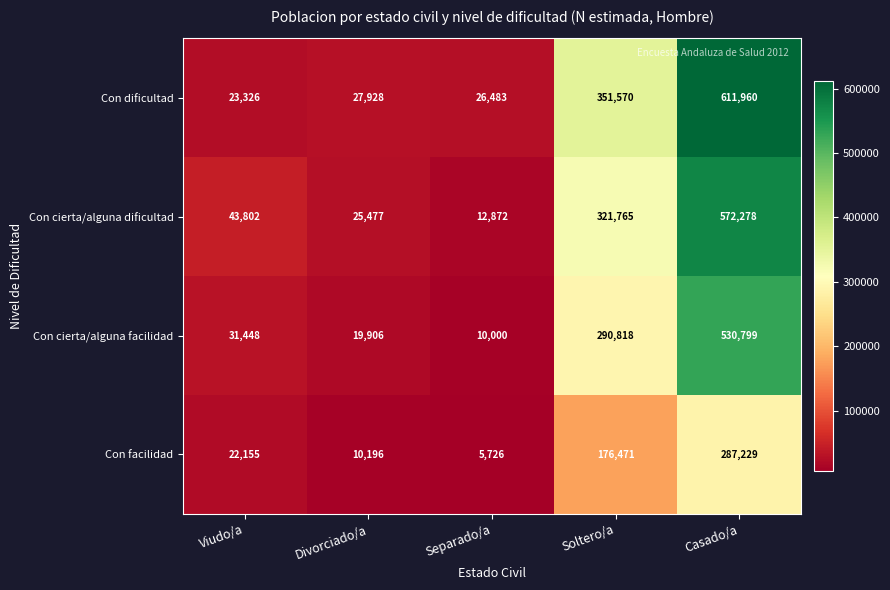

Which series has the largest range (max minus min)?

Con dificultad